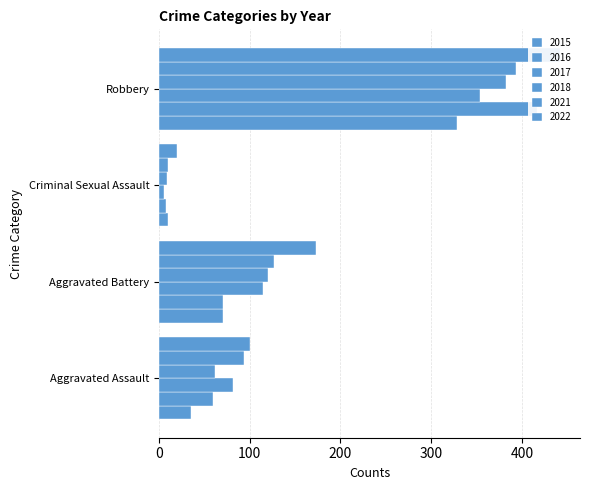

What is the maximum value shown in the chart?

442